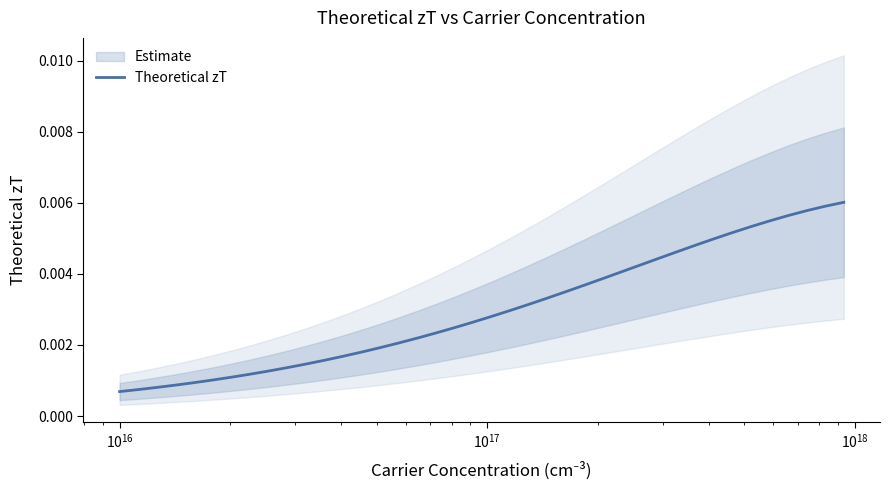

What is the sum of all values?

0.1